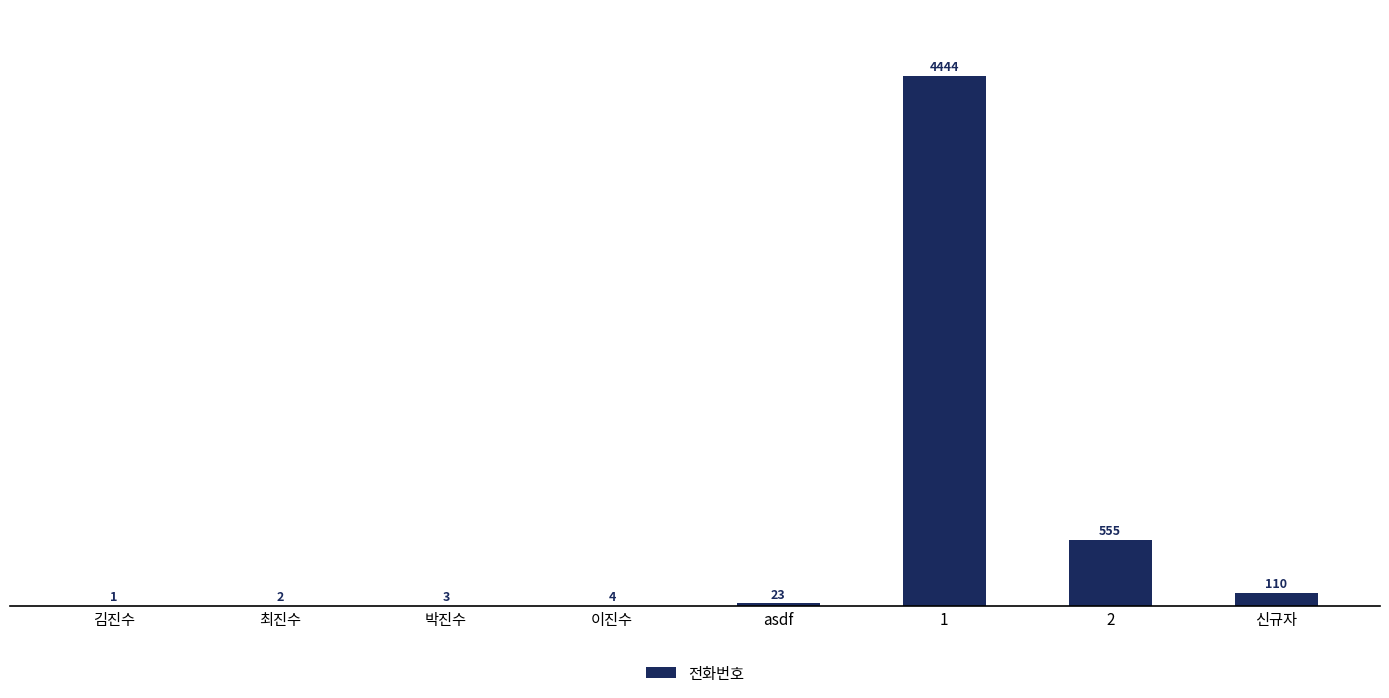

True or false: the data shows 2 at 최진수.

True